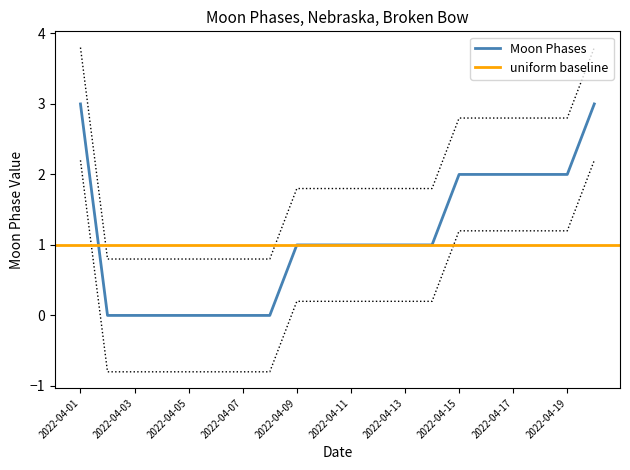

List the labels in order of value, largest first.

2022-04-01, 2022-04-20, 2022-04-15, 2022-04-16, 2022-04-17, 2022-04-18, 2022-04-19, 2022-04-09, 2022-04-10, 2022-04-11, 2022-04-12, 2022-04-13, 2022-04-14, 2022-04-02, 2022-04-03, 2022-04-04, 2022-04-05, 2022-04-06, 2022-04-07, 2022-04-08